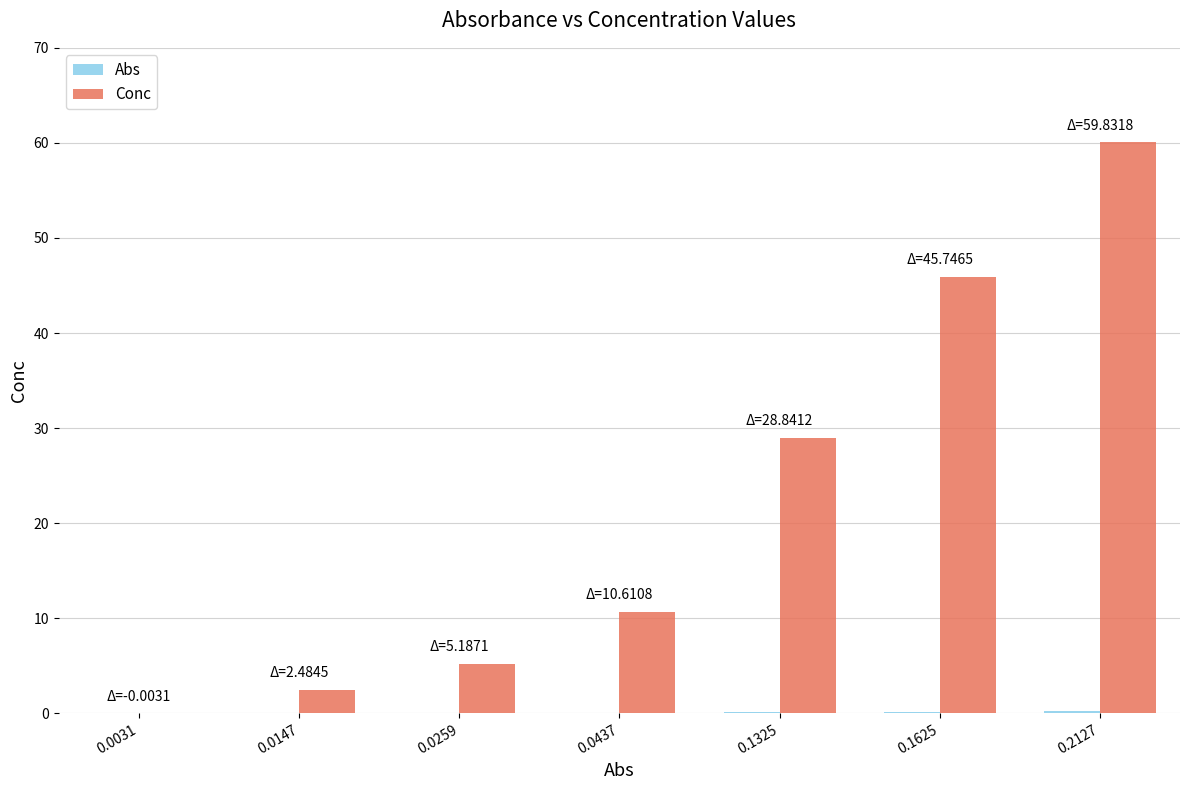

What is the greatest value displayed?

60.0